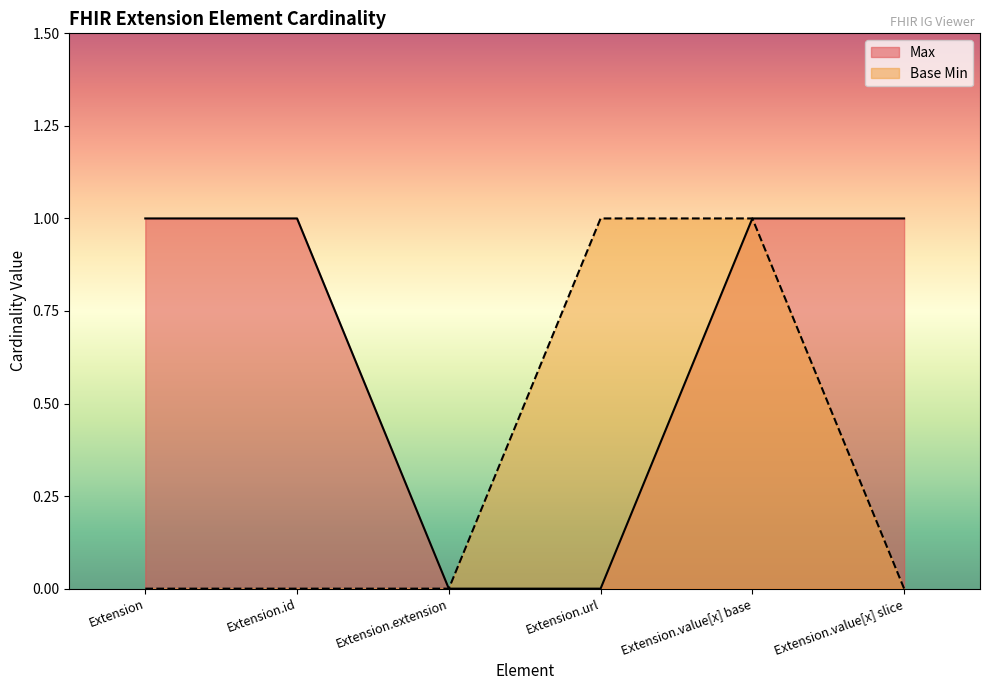

What is the sum of all Base Min values?

2